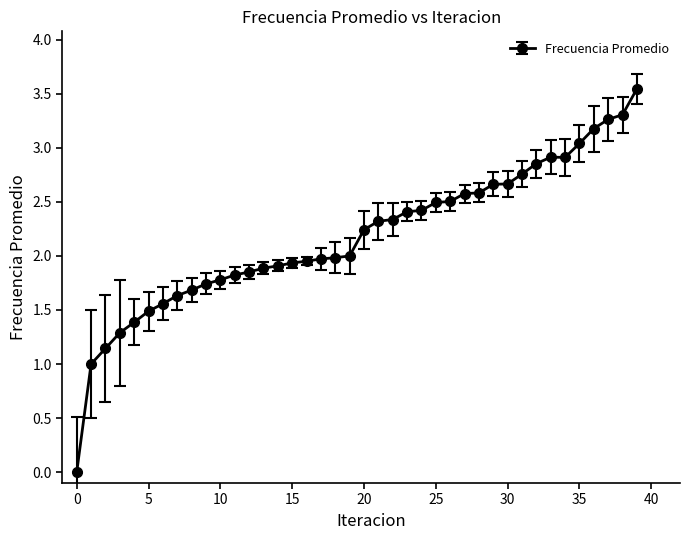

What is the difference between the second highest and minimum values?

3.3